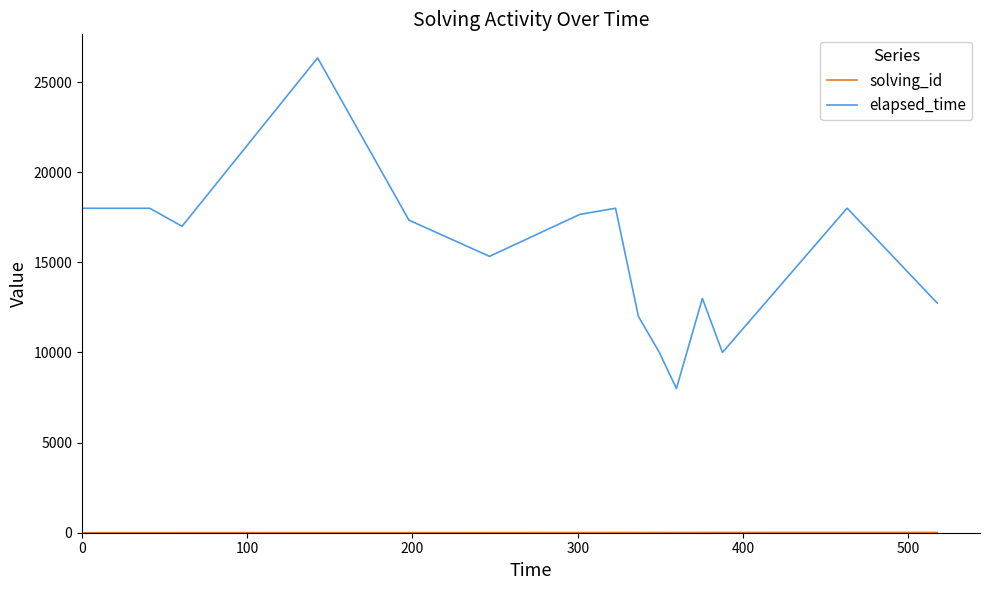

Which series has the widest spread of values?

elapsed_time